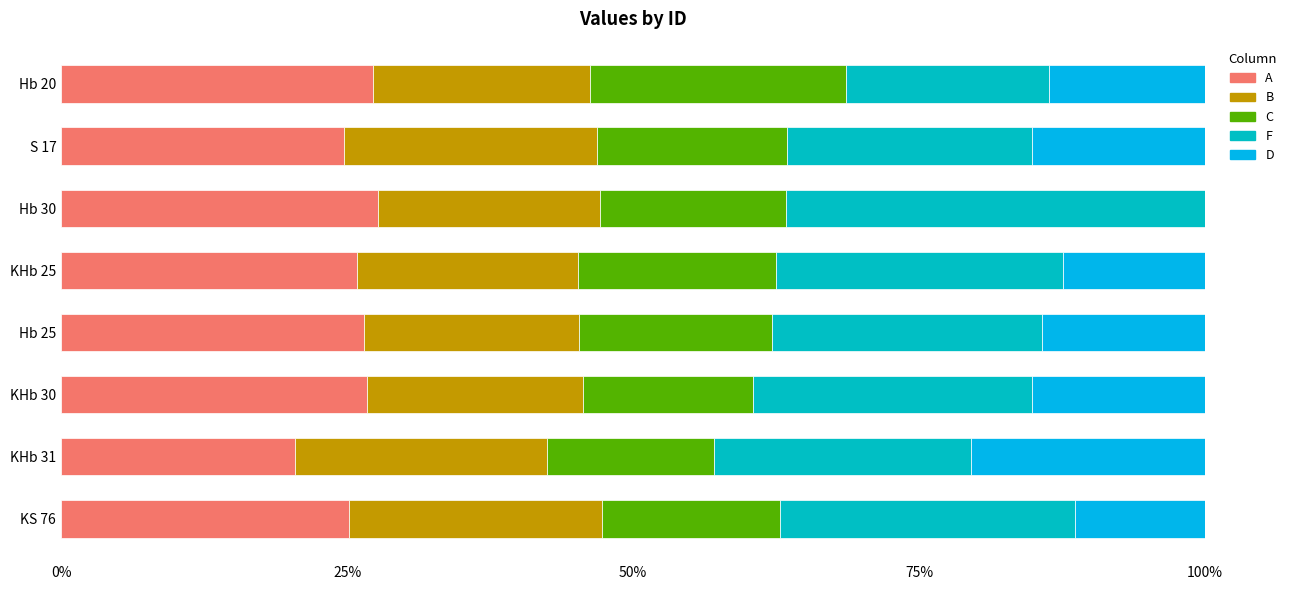

What is the highest value of the A series?

27.7